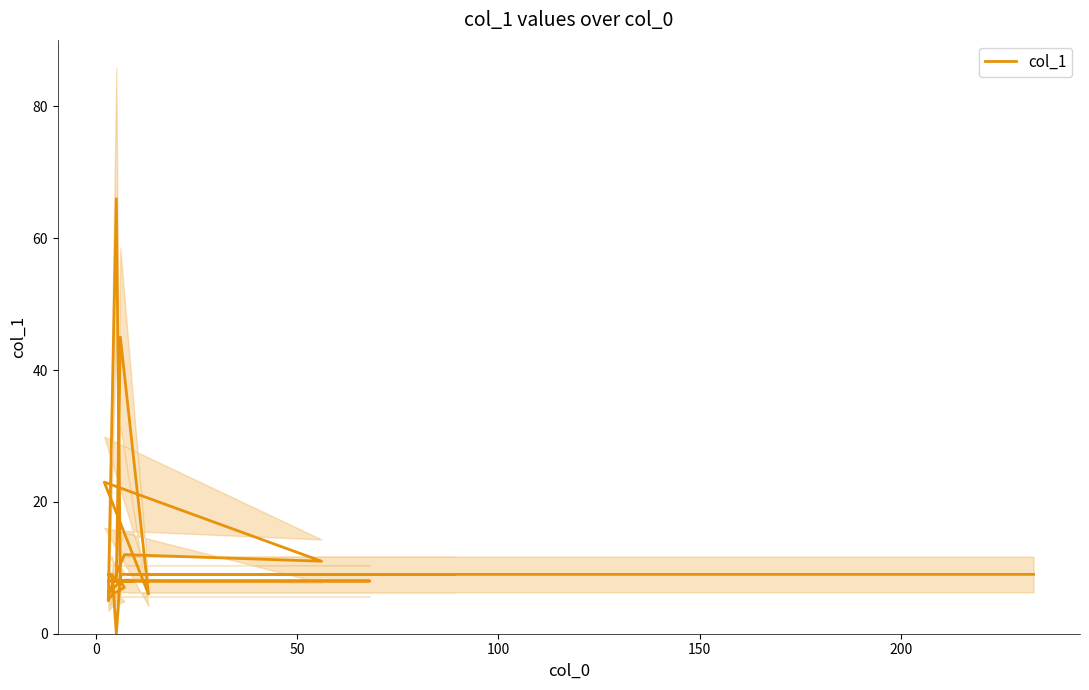

How many interior local valleys (lower than both neighbors) does the data have?

5